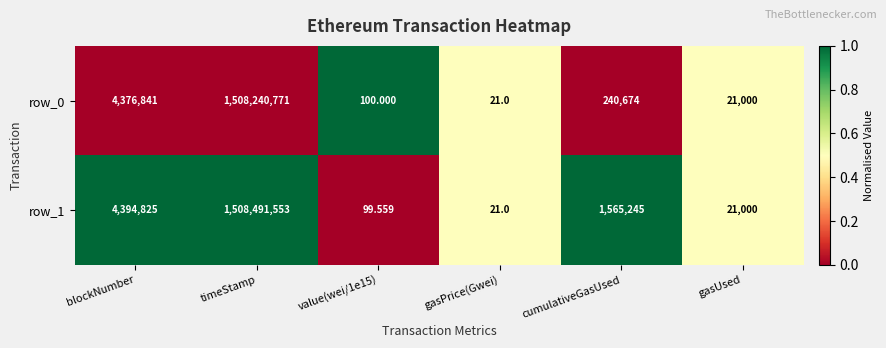

At which category is the sum across all series the highest?

timeStamp